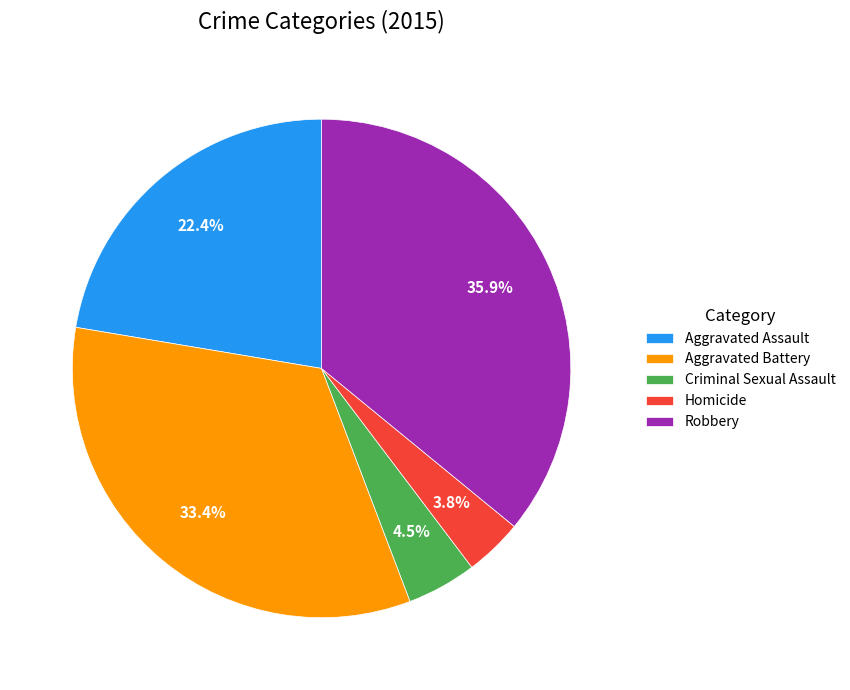

To the nearest percent, what percentage of the pie is Homicide?

4%